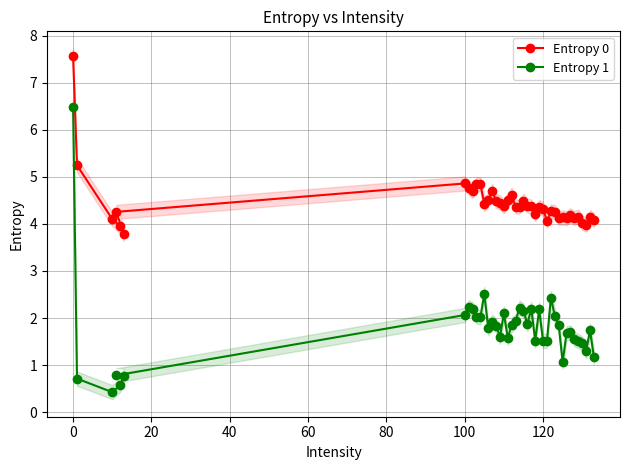

At which label does Entropy 0 first exceed 4?

0